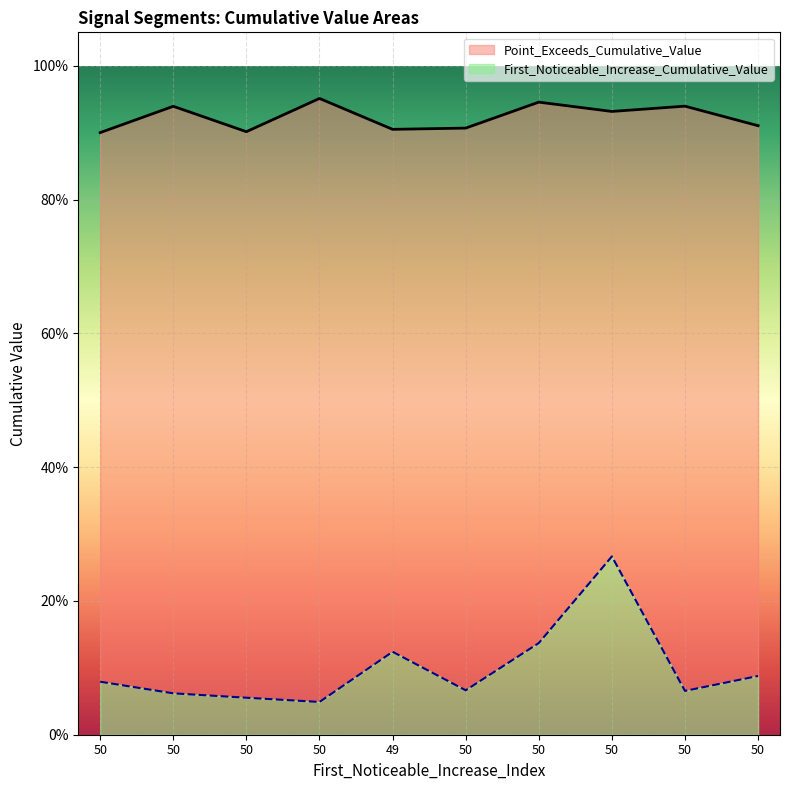

Between 50 and 50, which is larger?

50